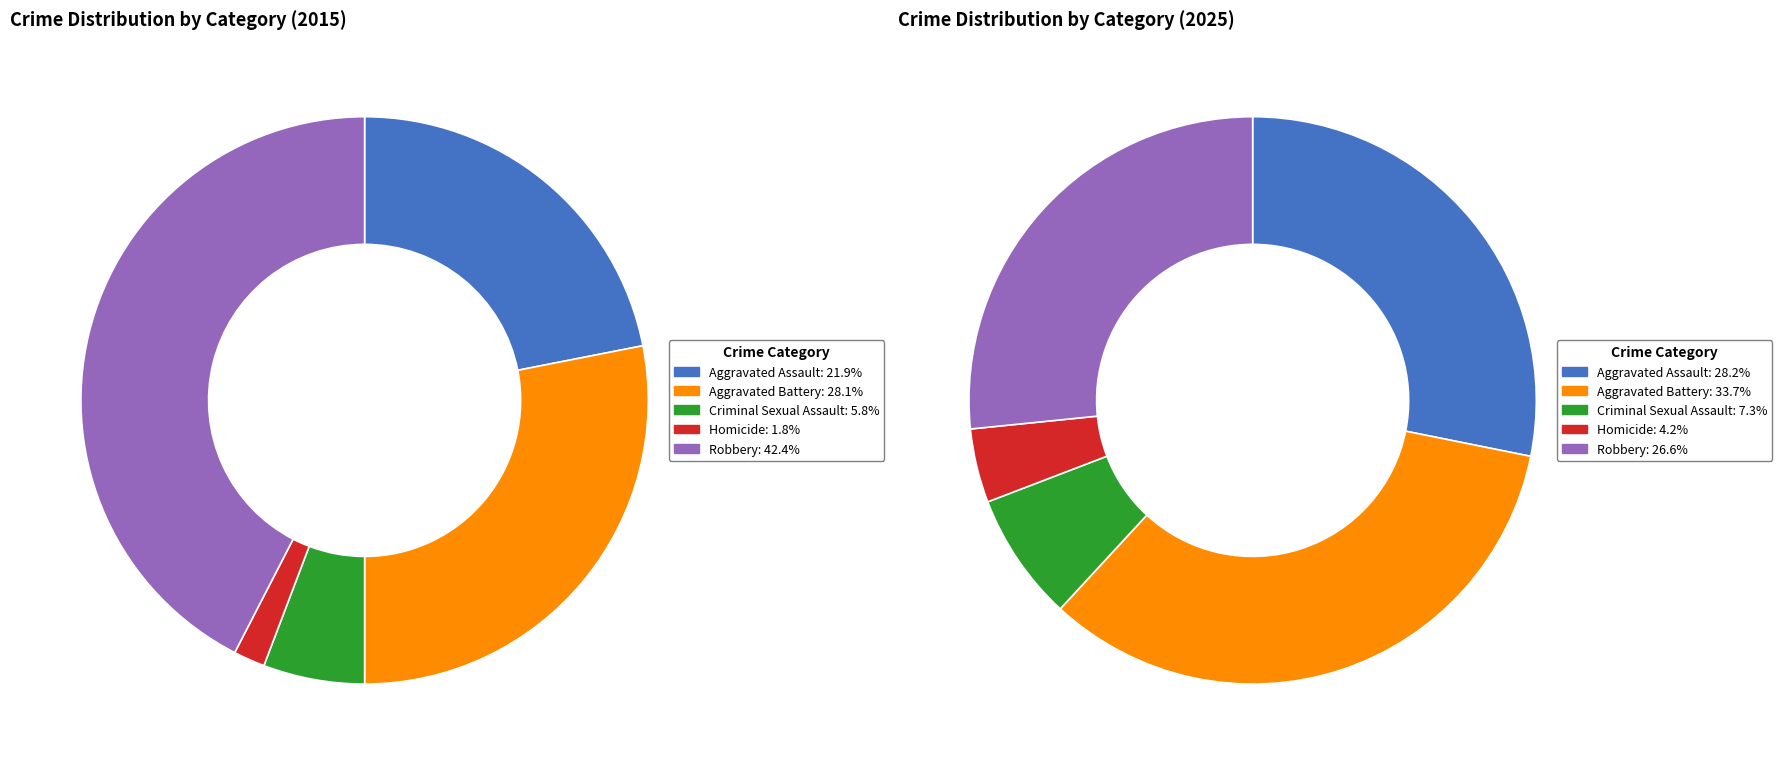

Is it true that Homicide is 1% of the pie?

False